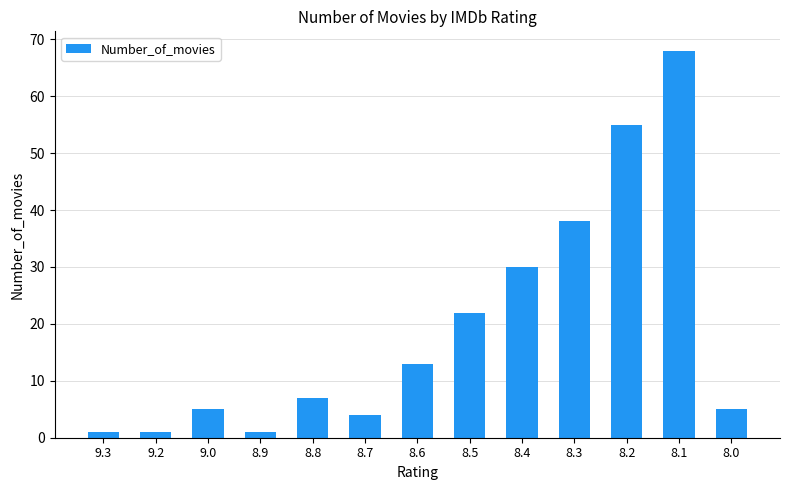

What is the ratio of the value at 8.4 to the value at 8.3?

0.8